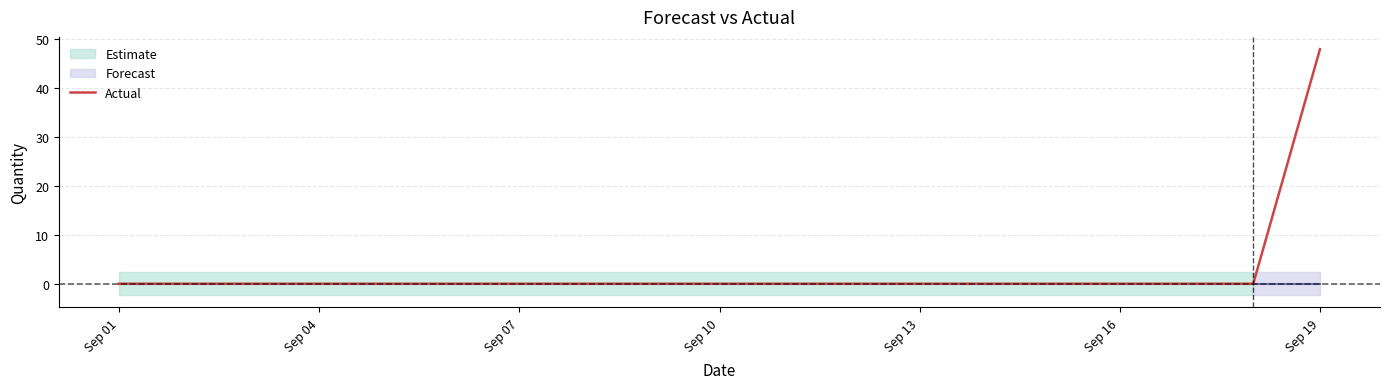

What is the average value?

3